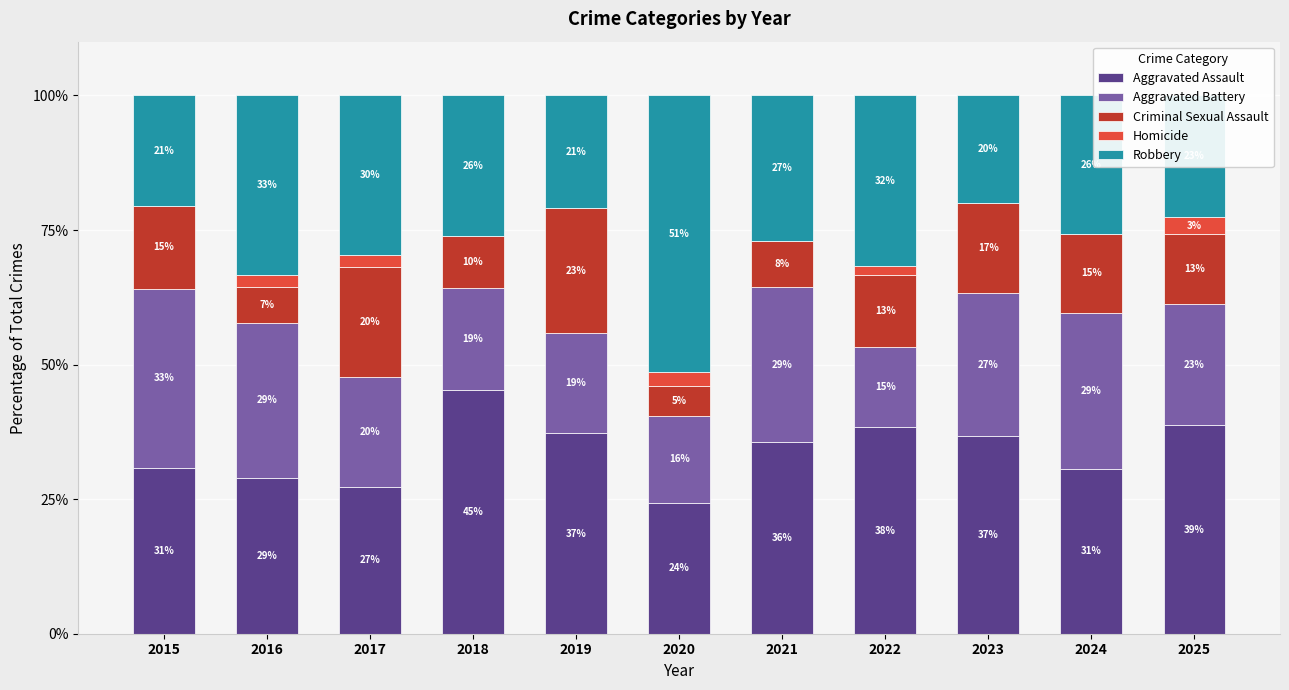

Are the bars grouped side by side (vs. stacked)?

No